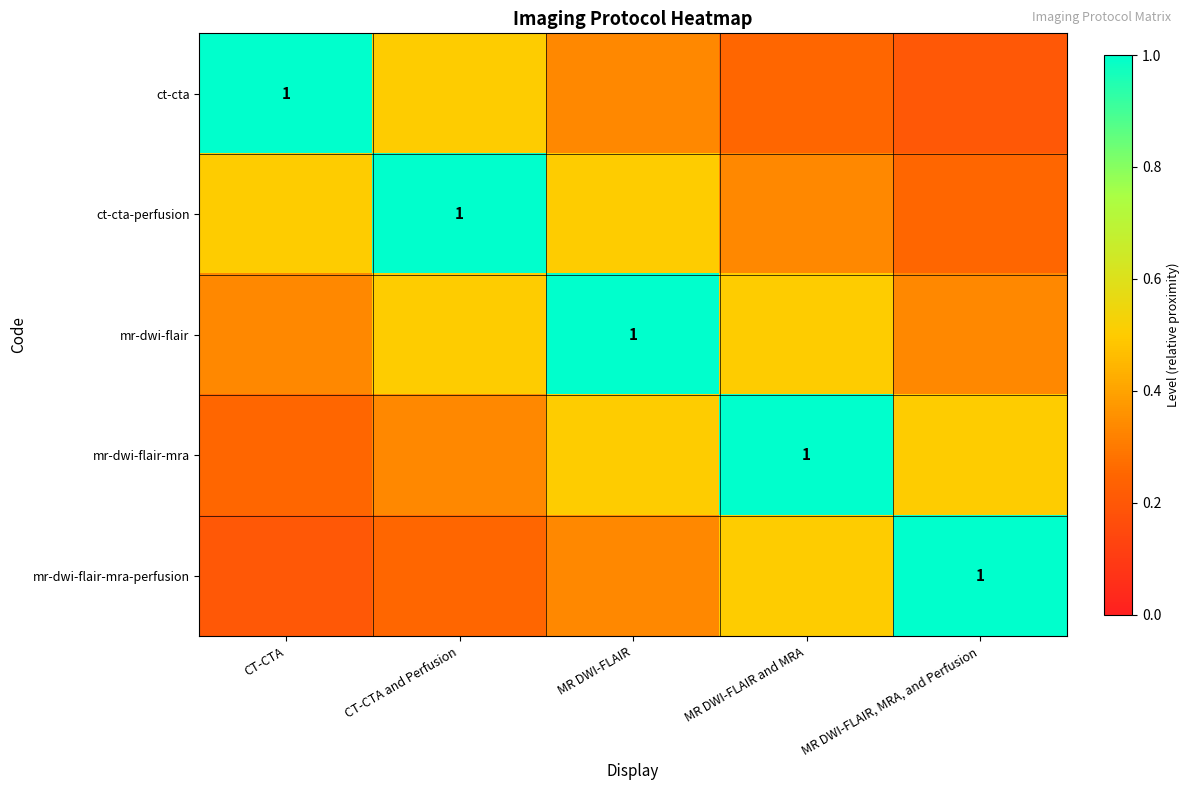

At MR DWI-FLAIR and MRA, list the series in order from smallest to largest.

ct-cta, ct-cta-perfusion, mr-dwi-flair, mr-dwi-flair-mra-perfusion, mr-dwi-flair-mra